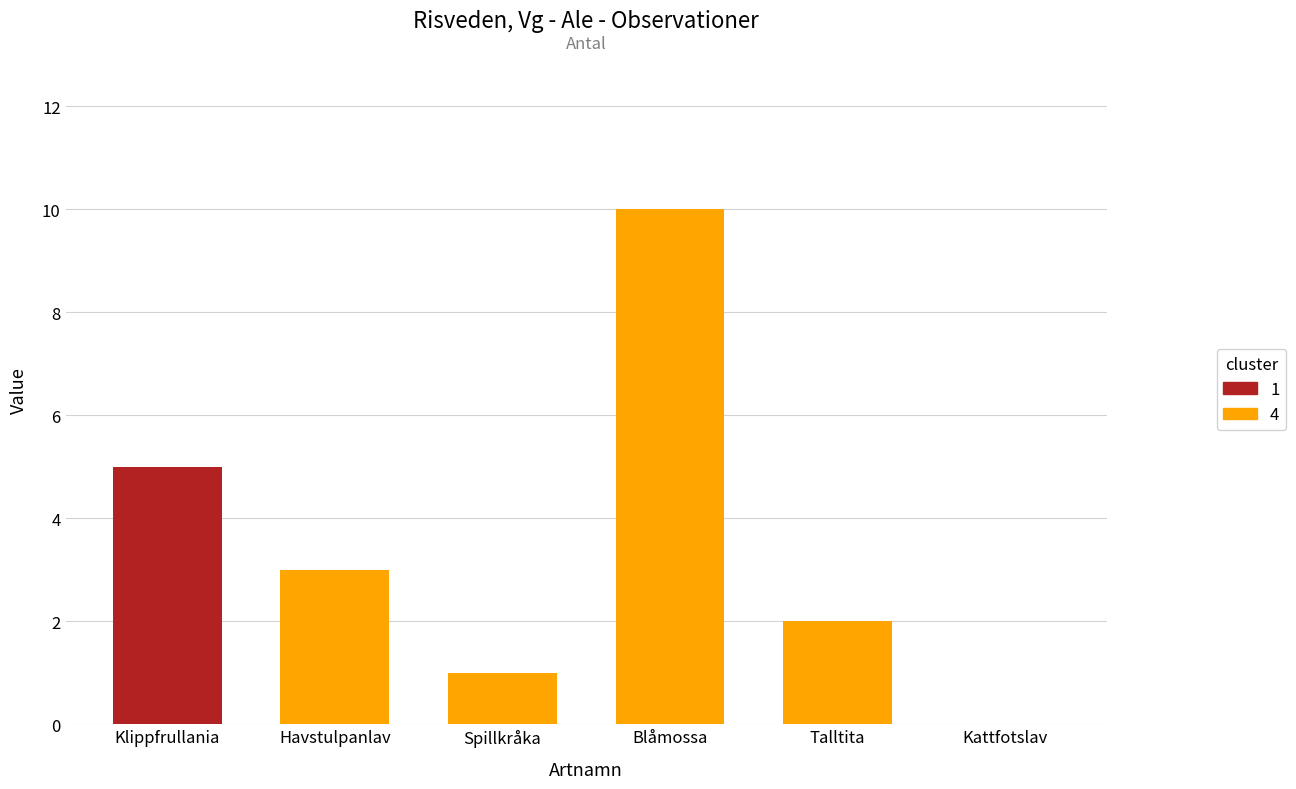

What is the average value?

4